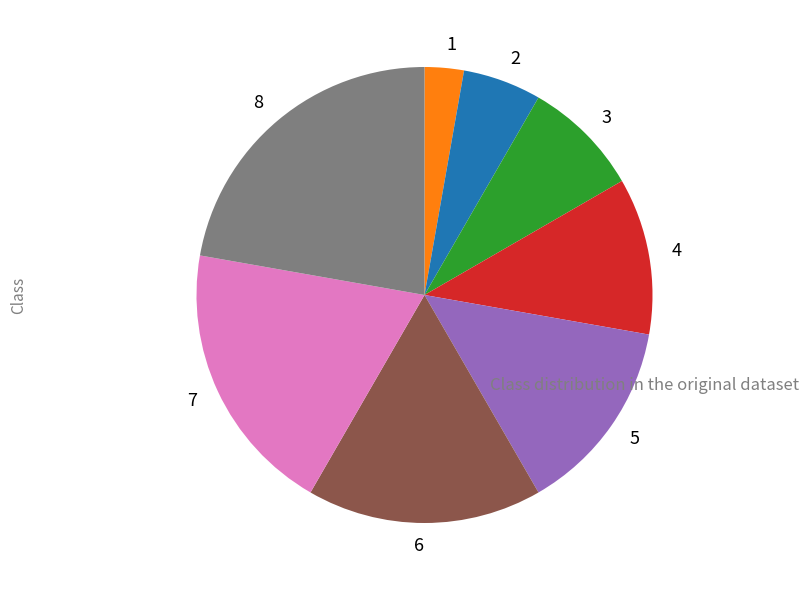

Which slice is the smallest?

1